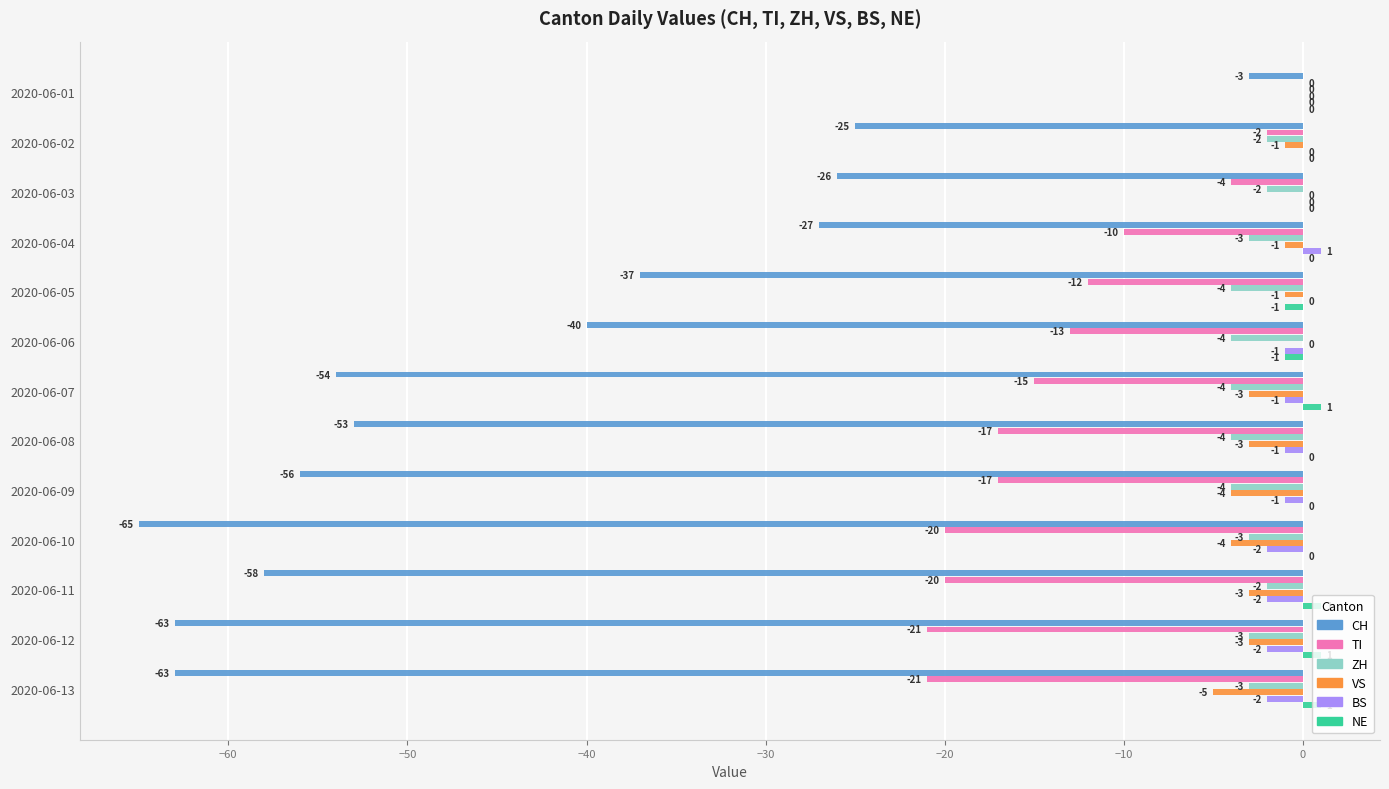

True or false: NE has a value of 0 at 2020-06-04.

True